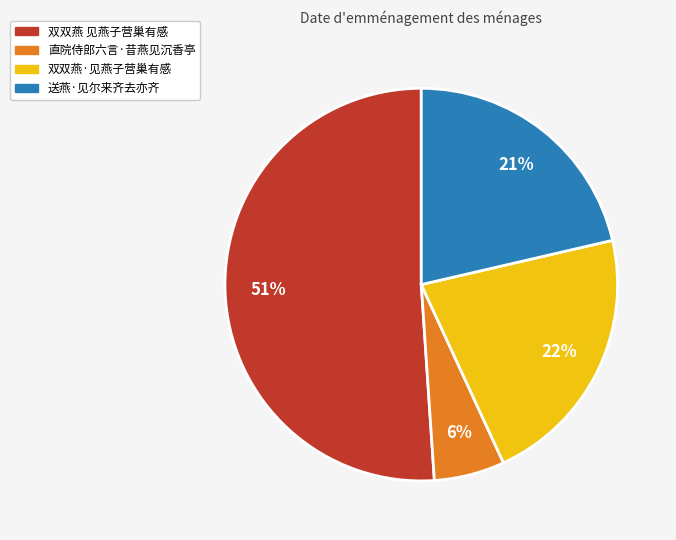

Which slice is the largest?

双双燕 见燕子营巢有感